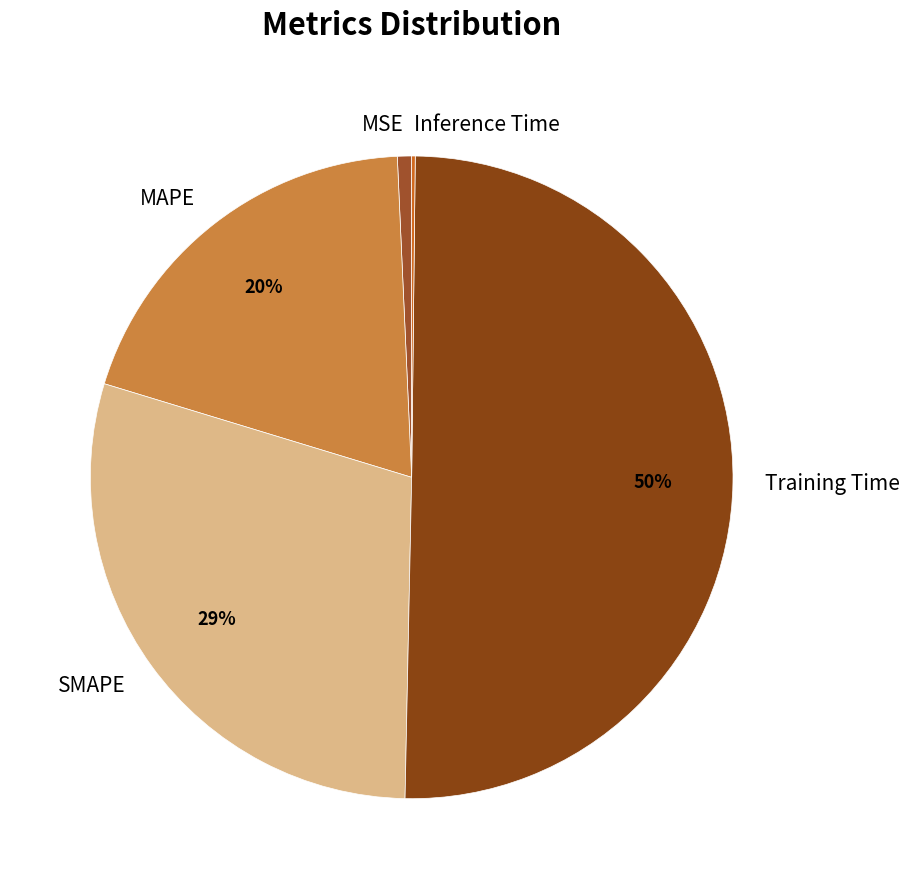

Which slice represents more than half of the pie?

Training Time